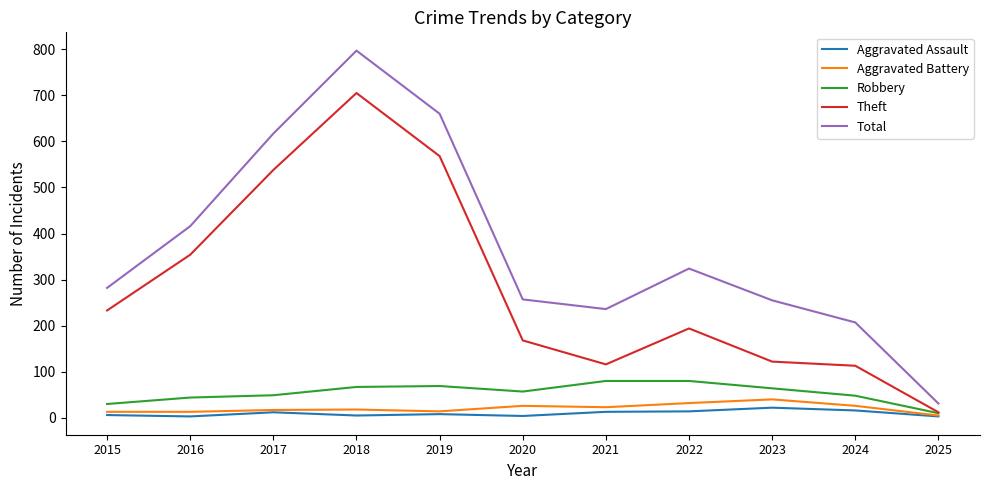

What is the maximum value for Aggravated Assault?

22